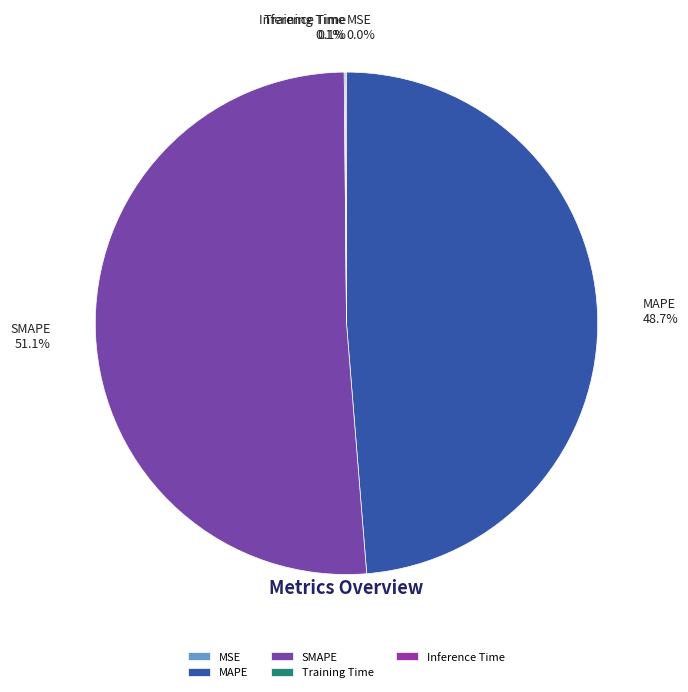

To the nearest percent, what is the average slice percentage?

20%